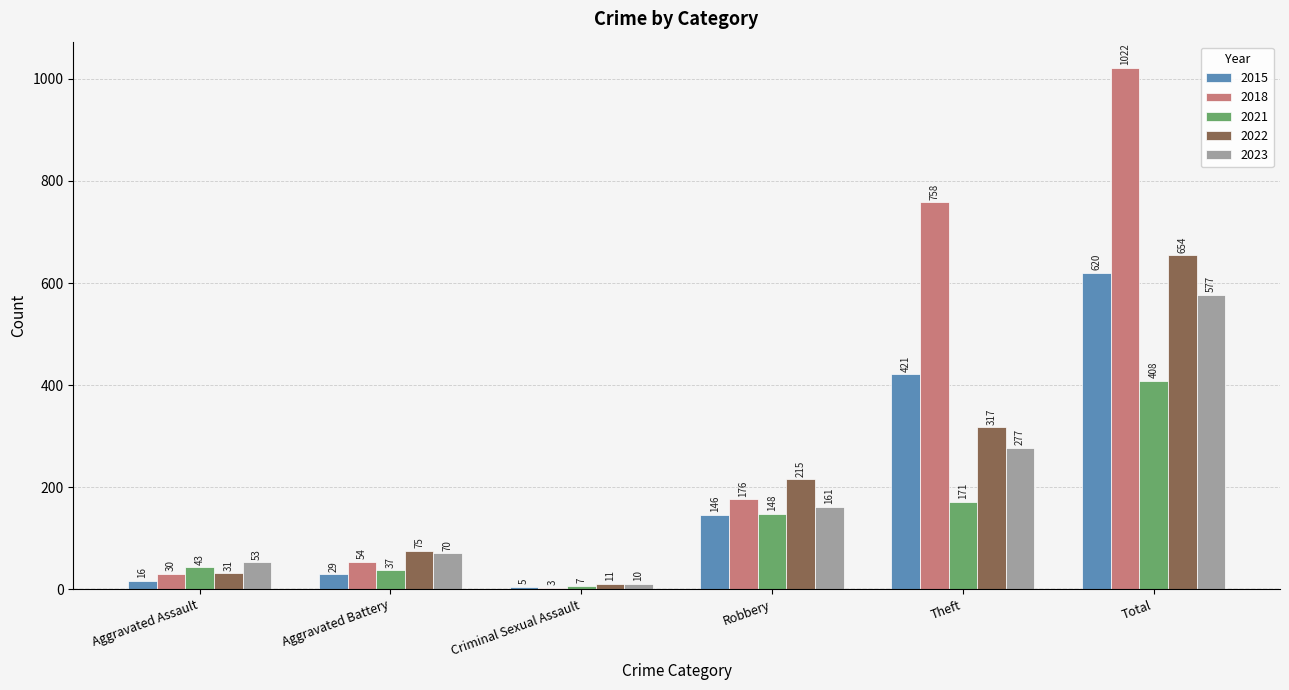

Between Robbery and Total, which series saw the biggest shift?

2018